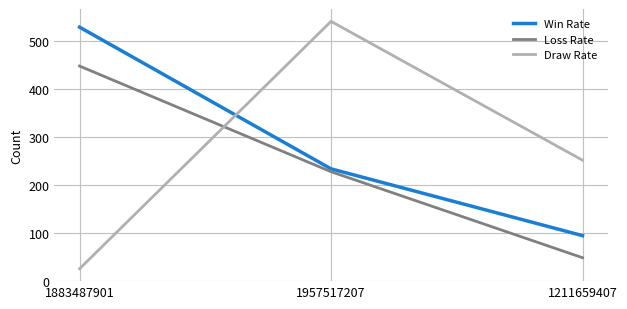

What is the difference between the second highest and minimum values in the Loss Rate series?

179